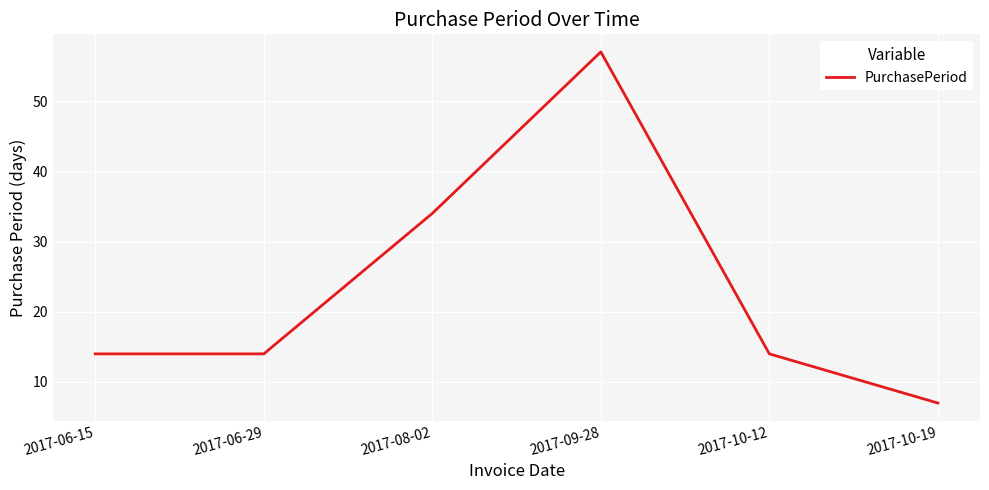

Where is the first local maximum?

2017-09-28